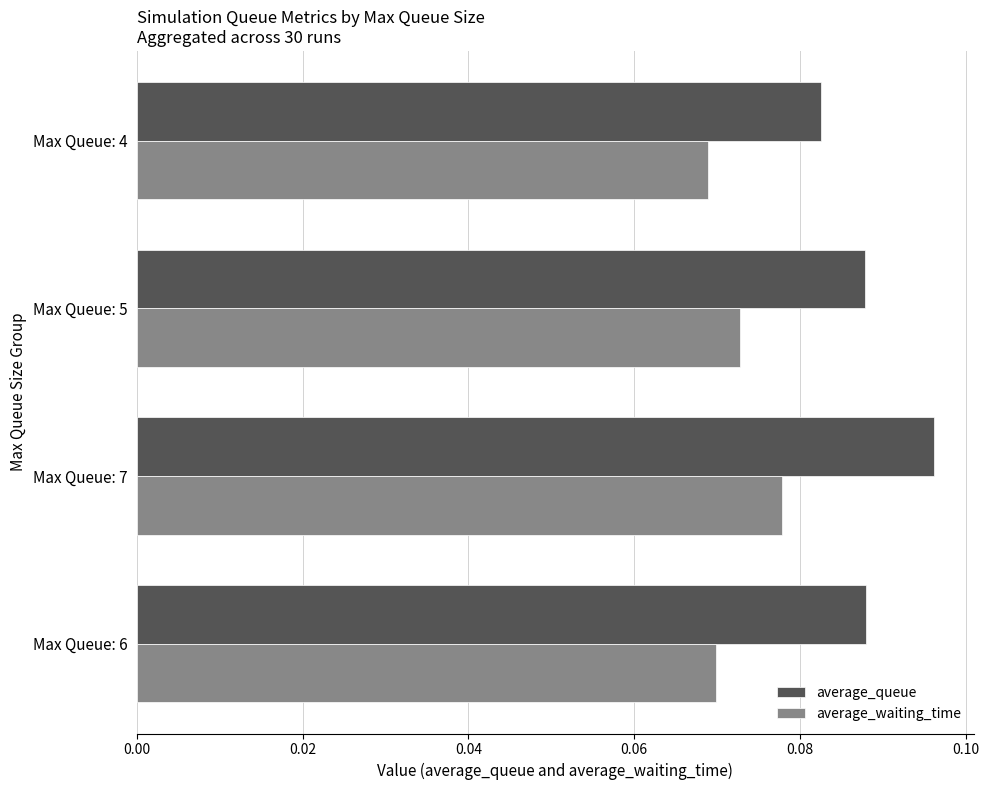

What are all the series names shown in the legend?

average_queue, average_waiting_time